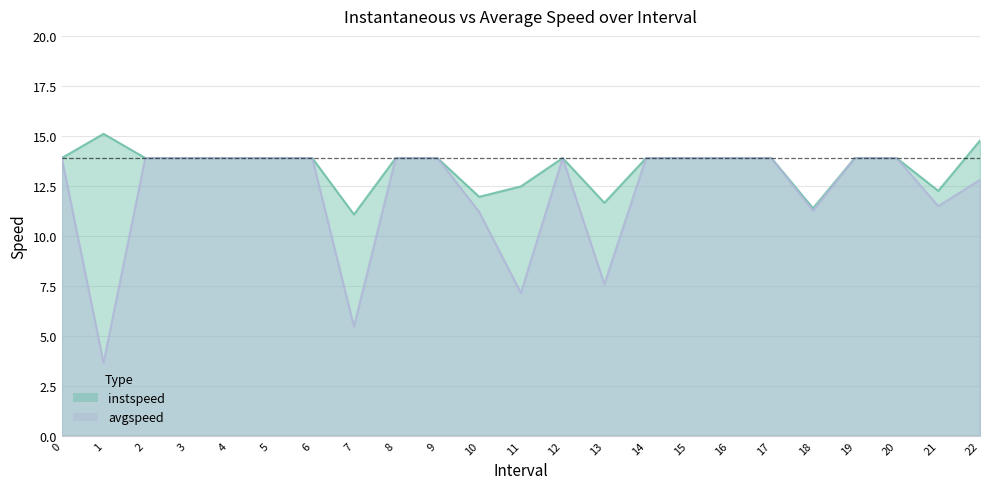

Where is the first local maximum for instspeed?

1.0